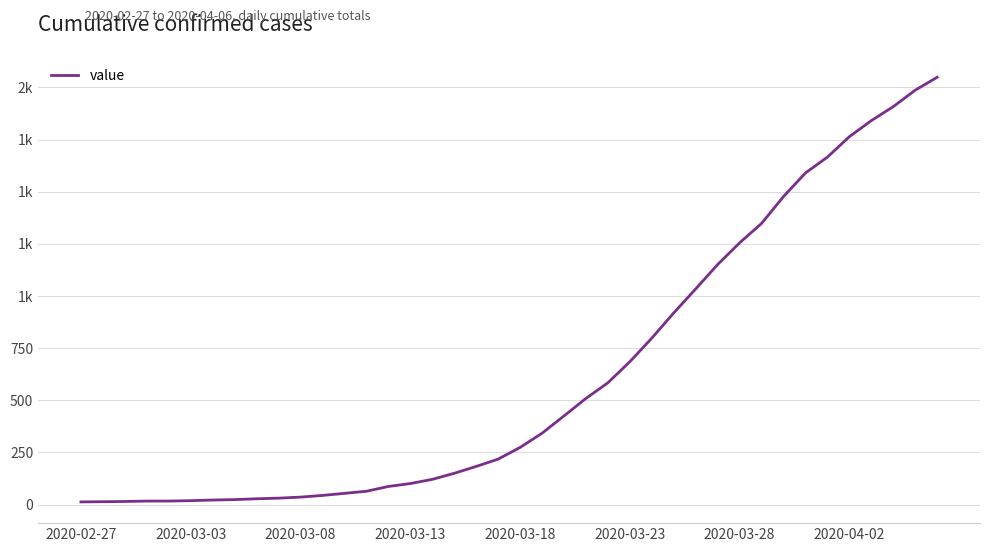

Does the chart display data point markers on the line(s)?

No